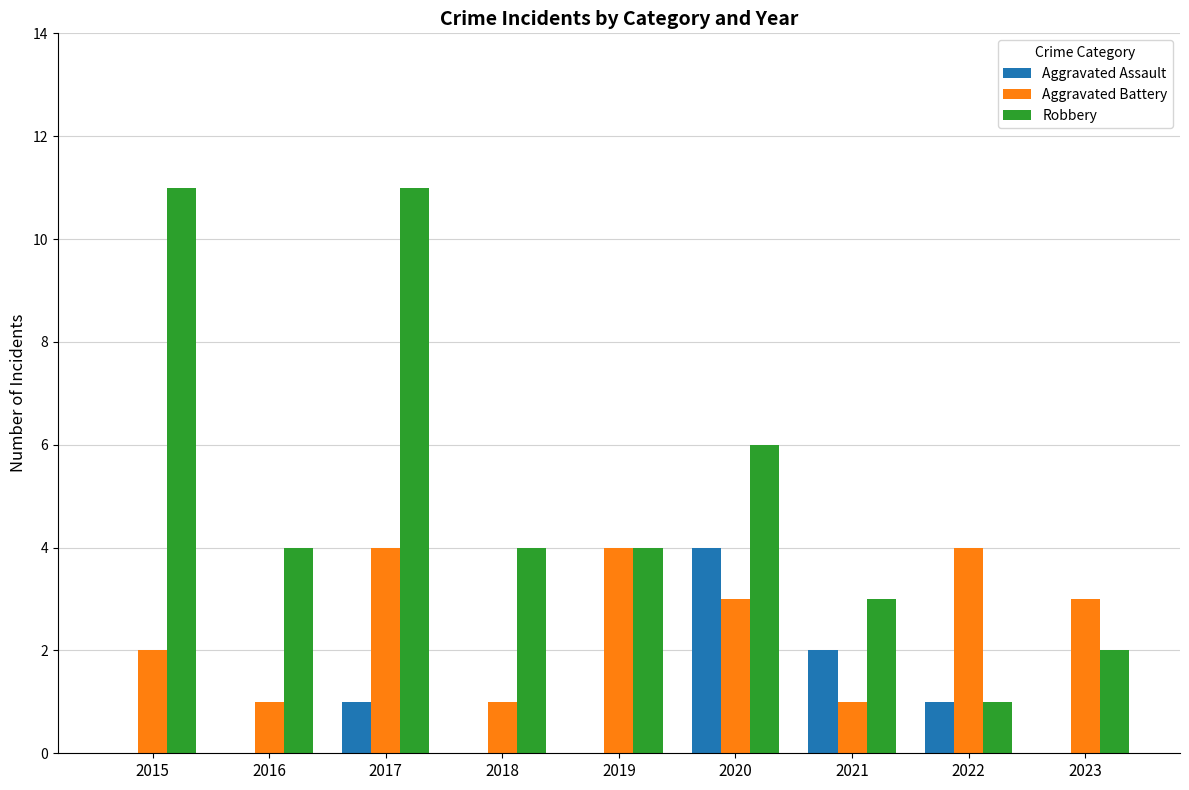

What is the sum of the Robbery values at 2022 and 2020?

7